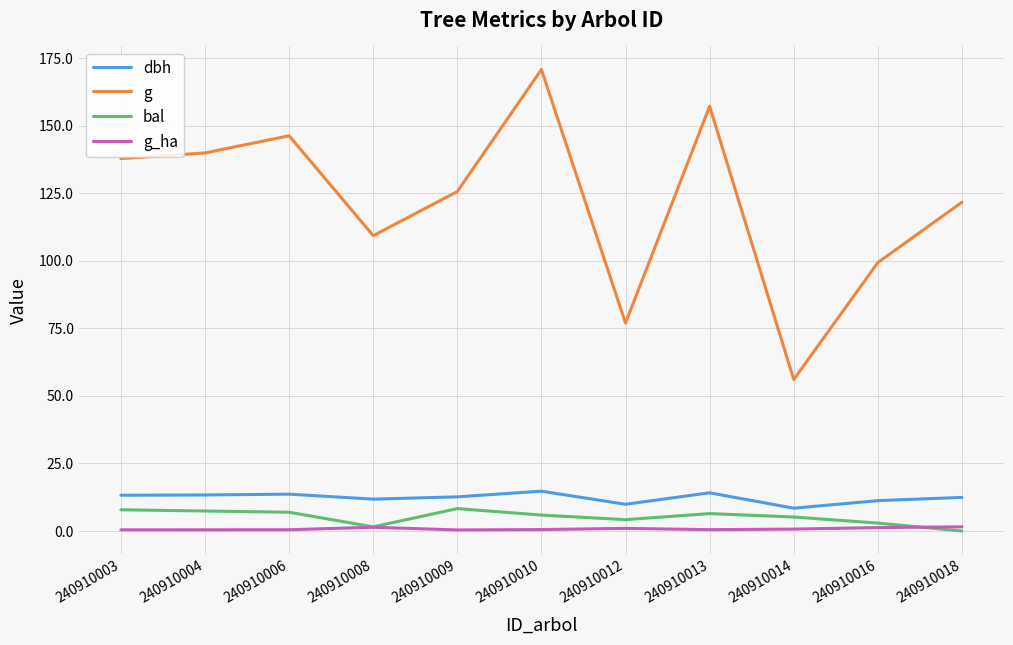

True or false: g_ha and g cross at least once.

False